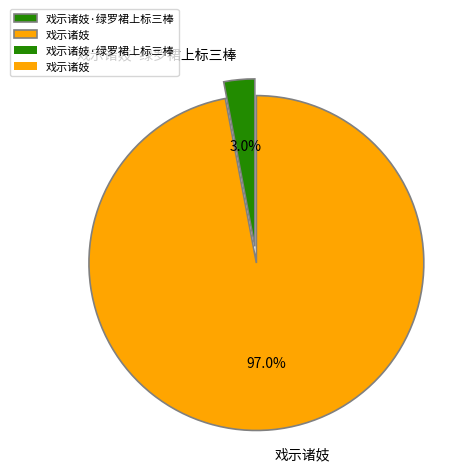

Which slice is the largest?

戏示诸妓